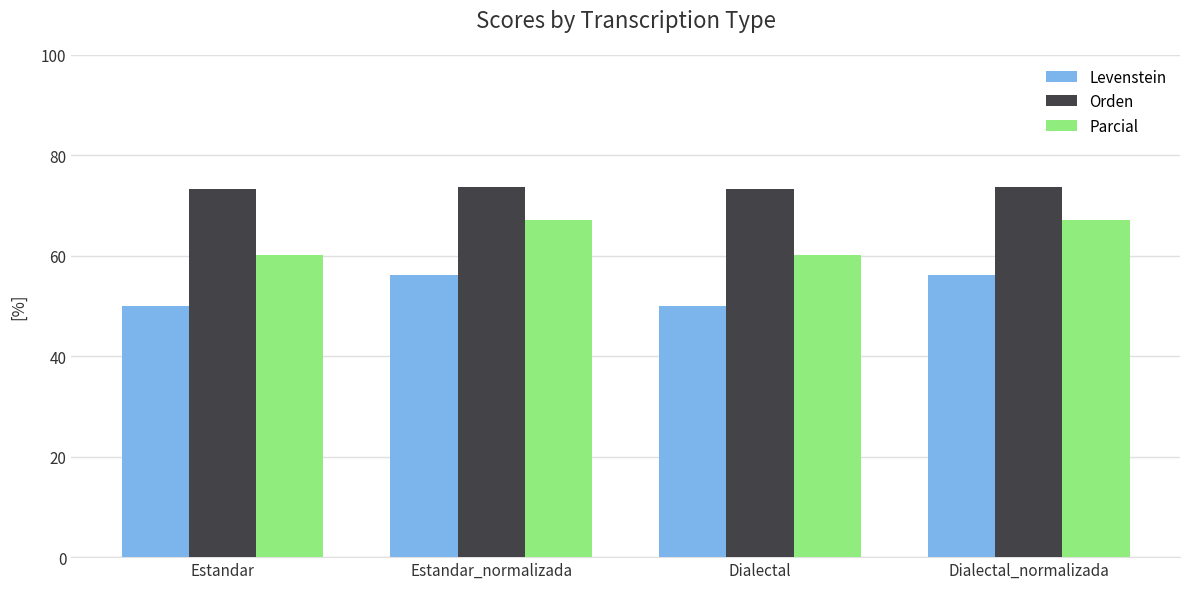

What is the value of the Levenstein bar at the 2nd from the left?

56.2